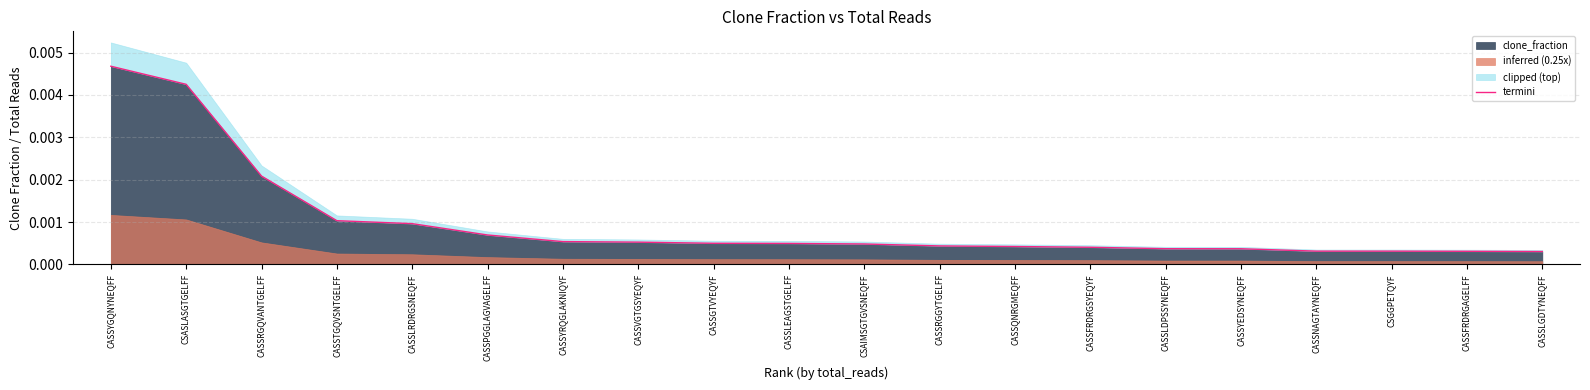

How many lines are shown in the chart?

1